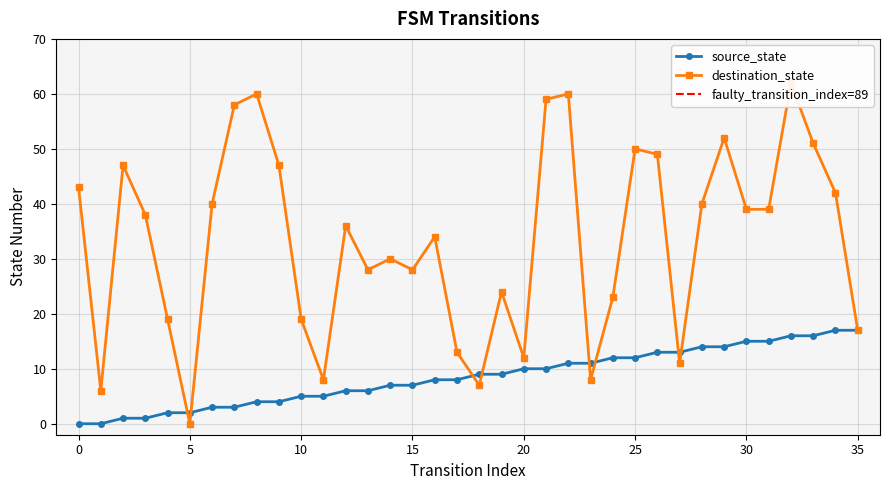

Rank the series by their maximum value, from lowest to highest.

source_state, destination_state